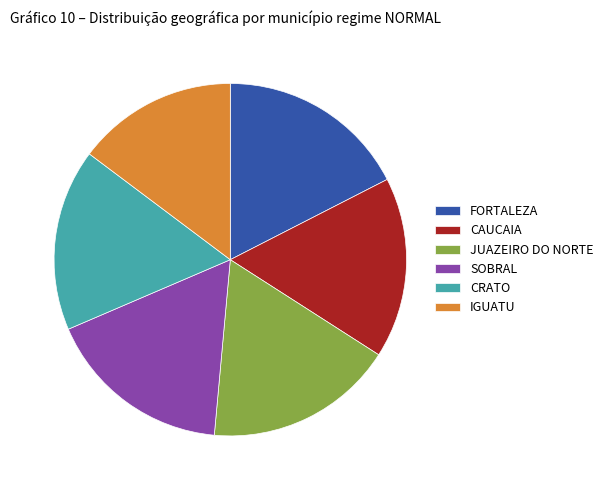

The JUAZEIRO DO NORTE slice represents 17% of the pie. True or false?

True